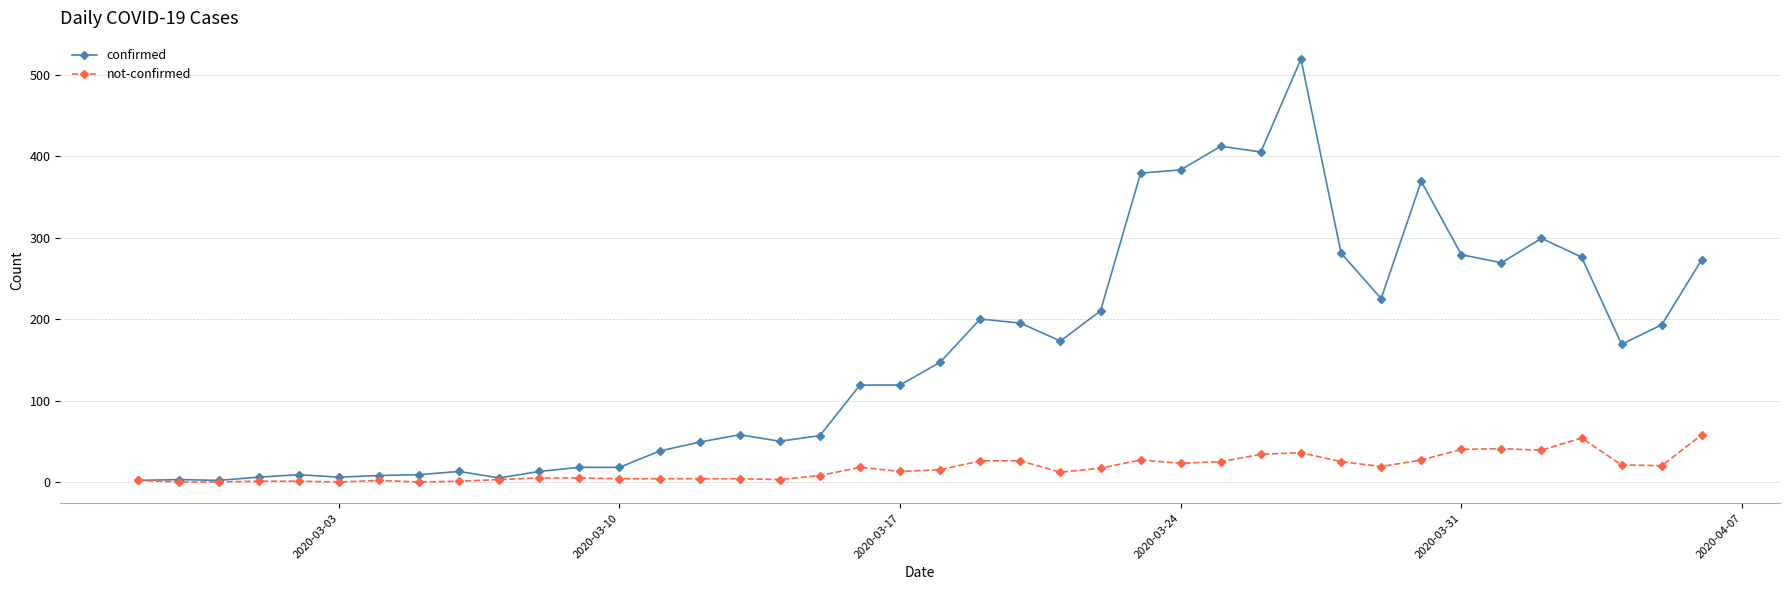

What is the highest value of the not-confirmed series?

58